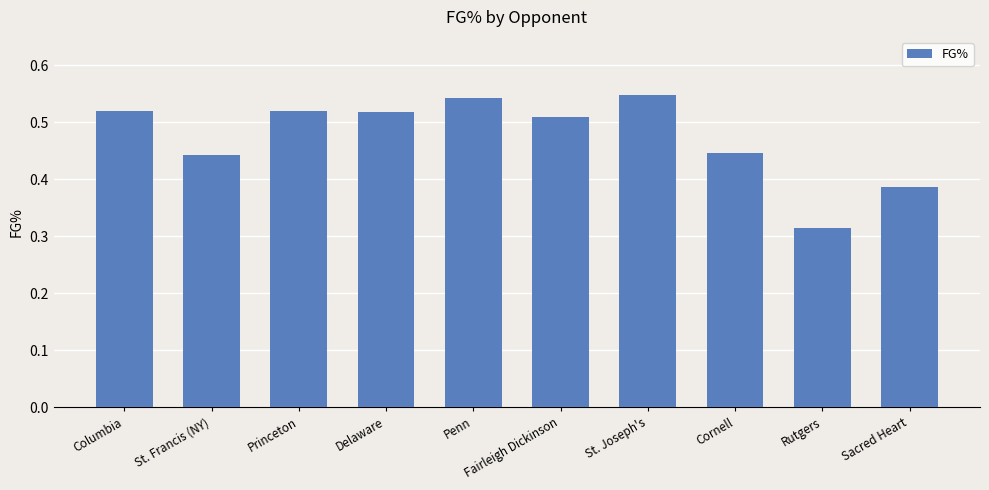

What is the sum of all values?

4.7